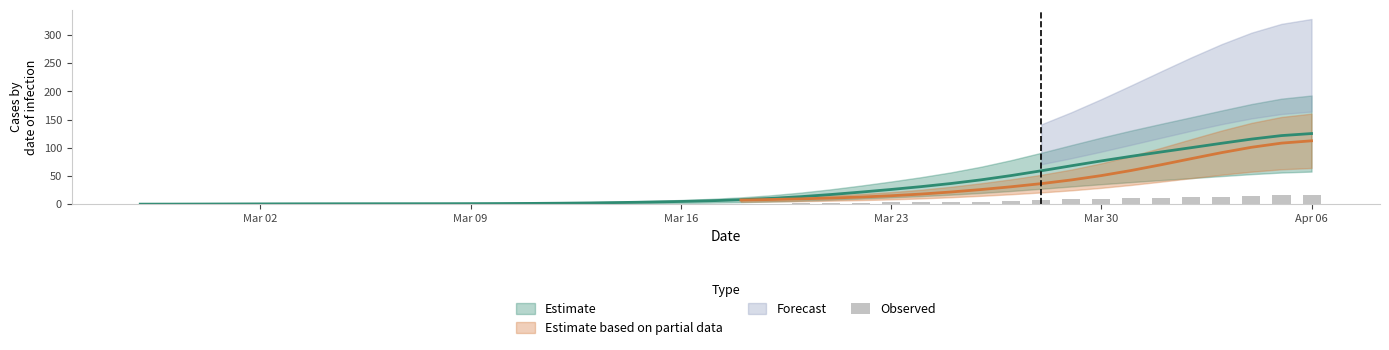

True or false: the data shows 20.6 at 36.

False